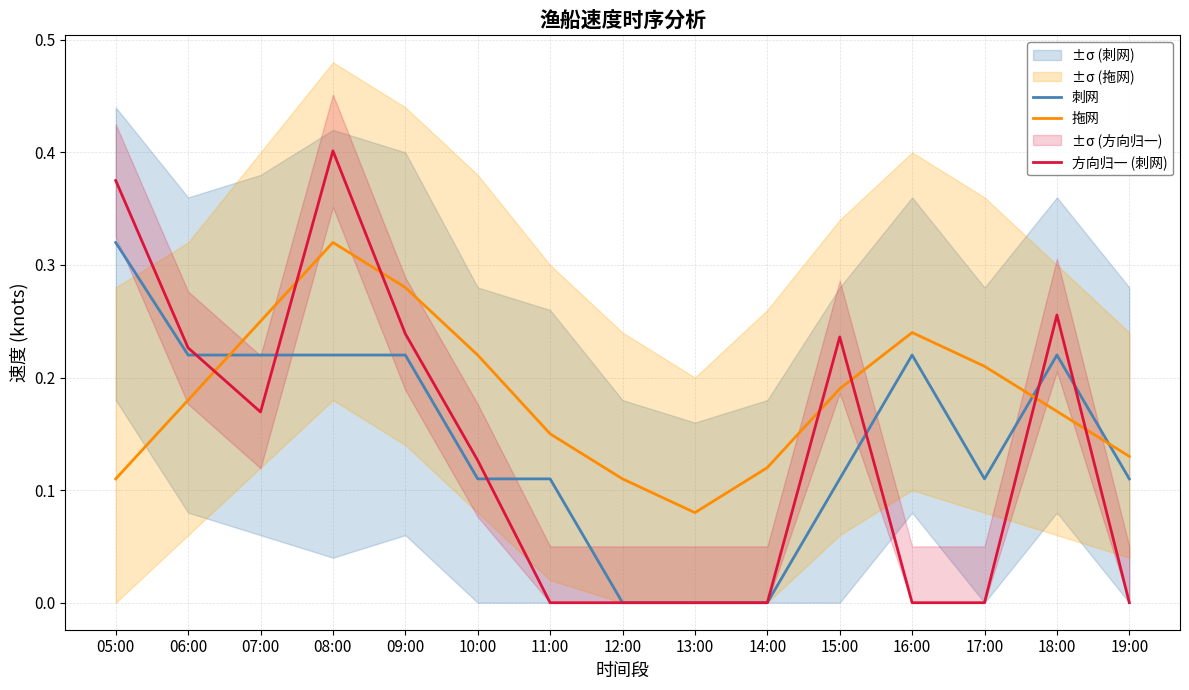

Between 10:00 and 11:00, which is larger?

10:00